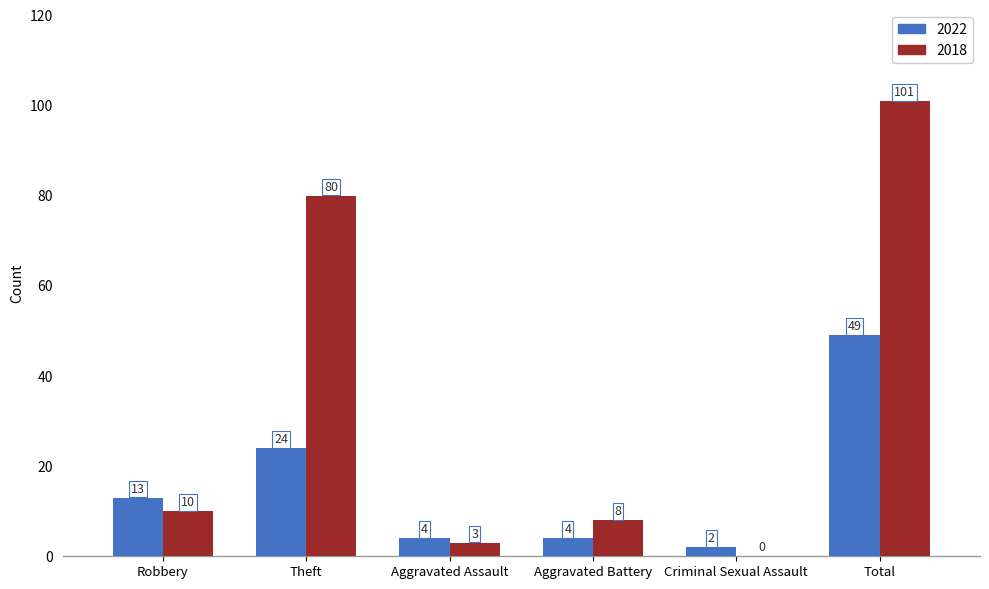

Is the value of 2022 at Criminal Sexual Assault greater than the value of 2018 at Aggravated Battery?

No